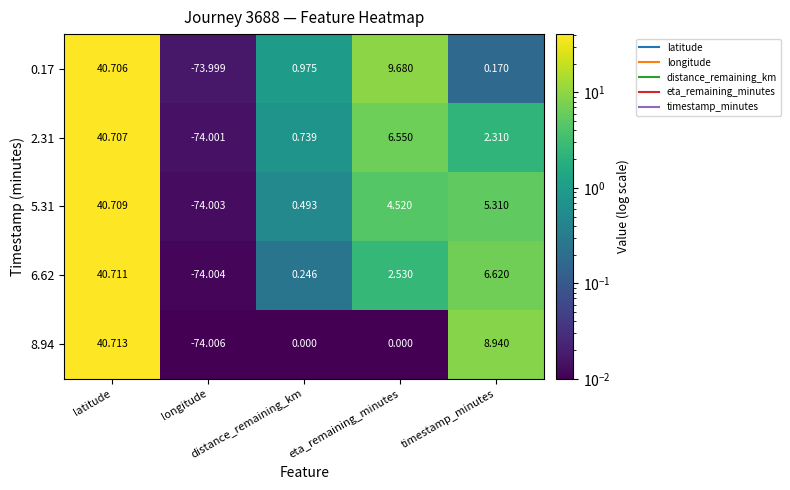

Which label corresponds to the smallest value in the chart?

longitude